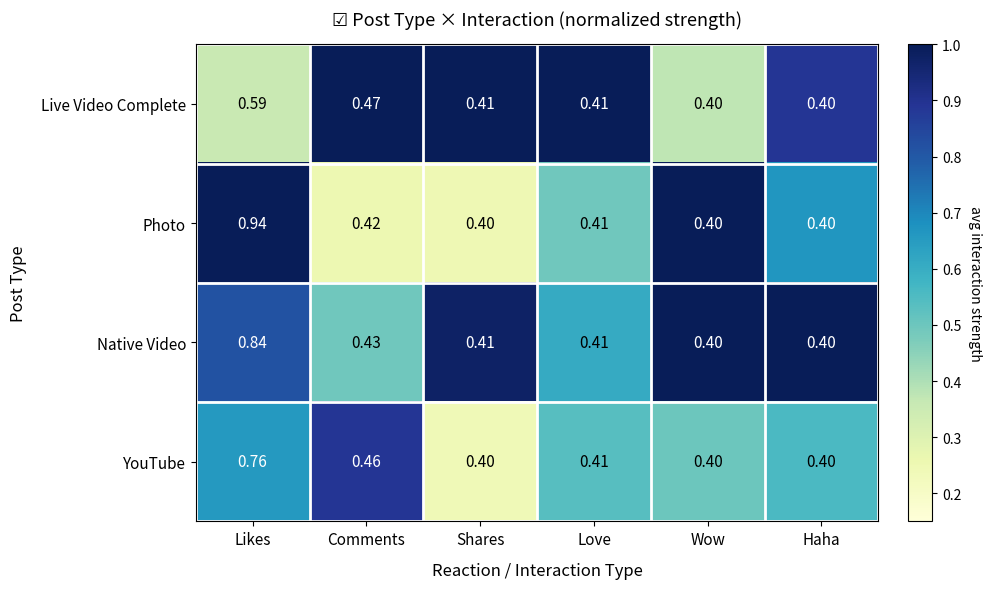

Which category has the highest value in the YouTube series?

Likes